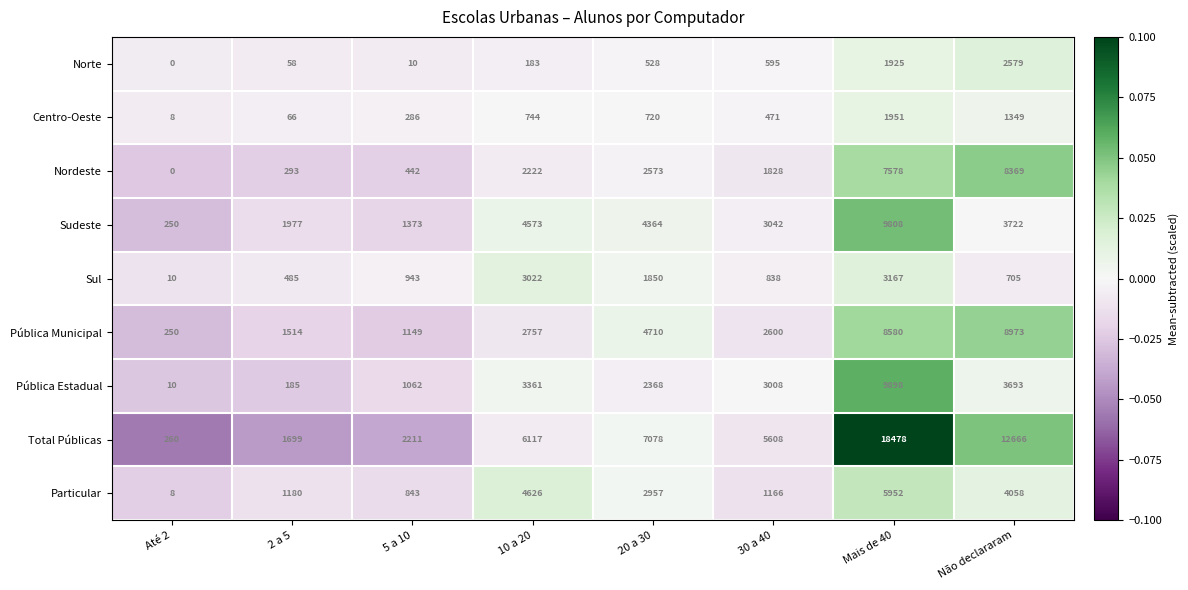

Which series has the largest range (max minus min)?

Total Públicas